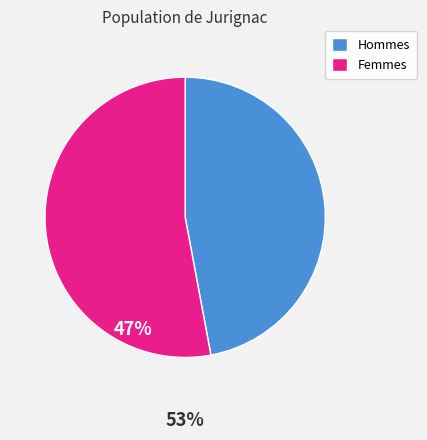

How many slices are in this pie chart?

2